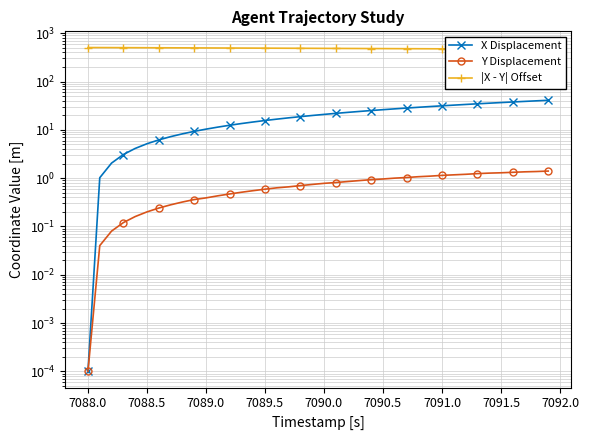

Which series has the largest range (max minus min)?

X Displacement